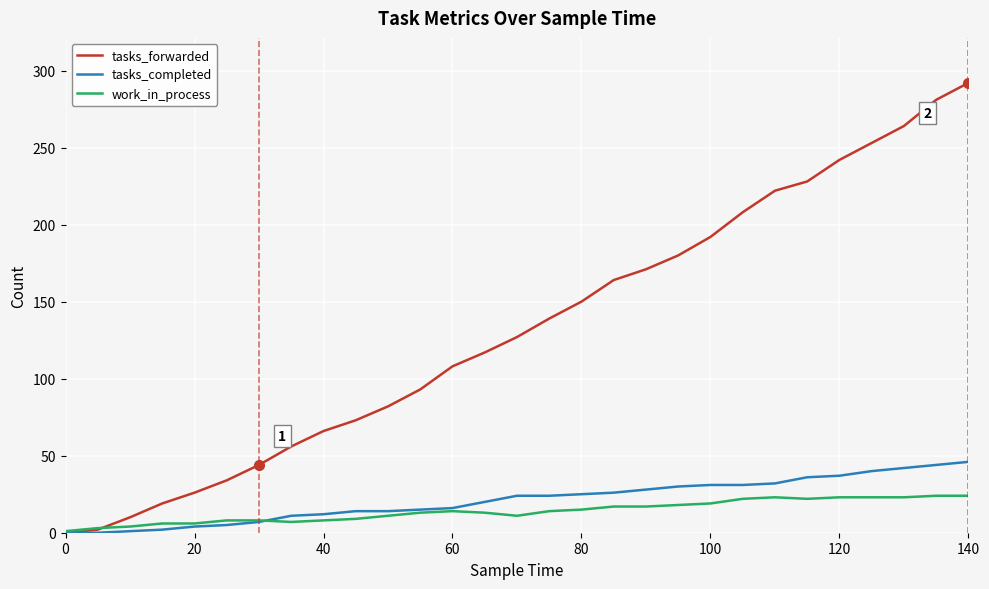

Which series has the largest total across all categories?

tasks_forwarded